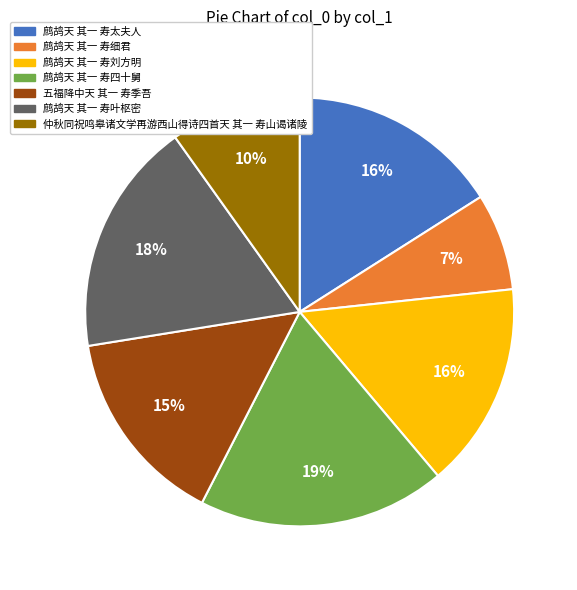

Approximately how many times larger is the value at 鹧鸪天 其一 寿细君 compared to 鹧鸪天 其一 寿四十舅?

0.4